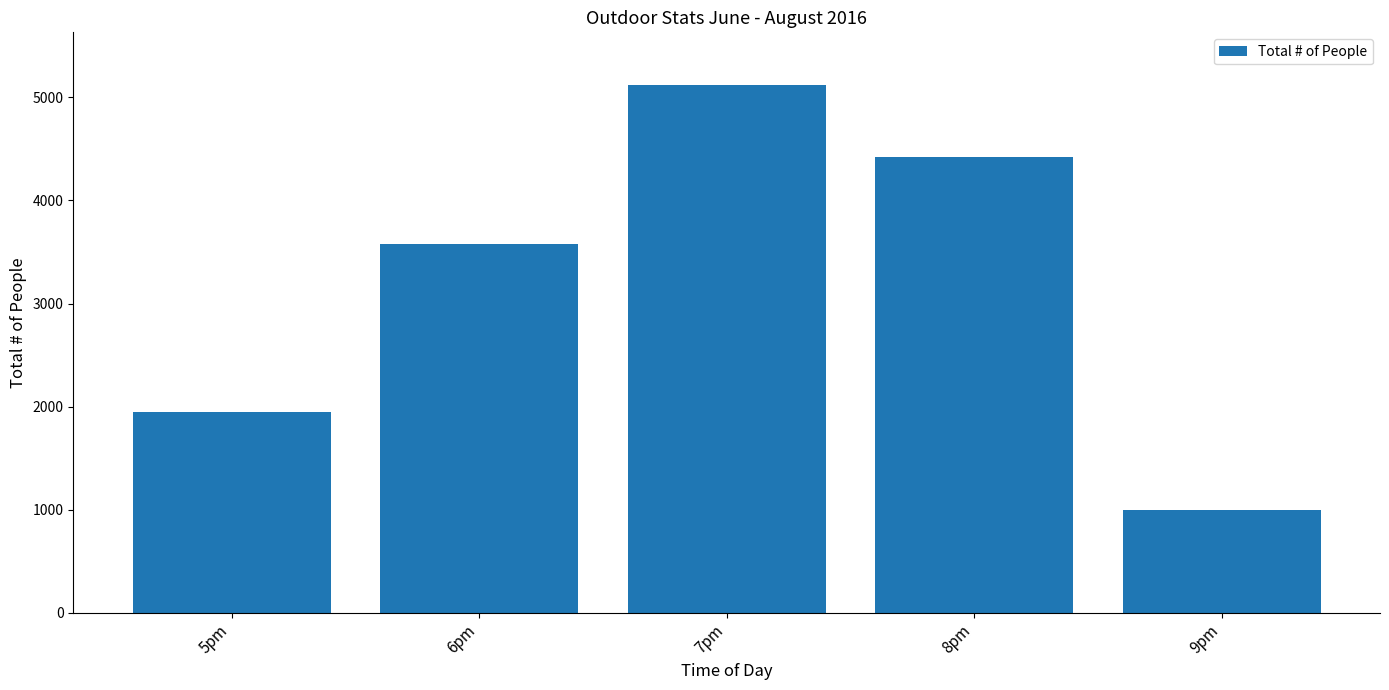

Rank the categories by value from highest to lowest.

7pm, 8pm, 6pm, 5pm, 9pm